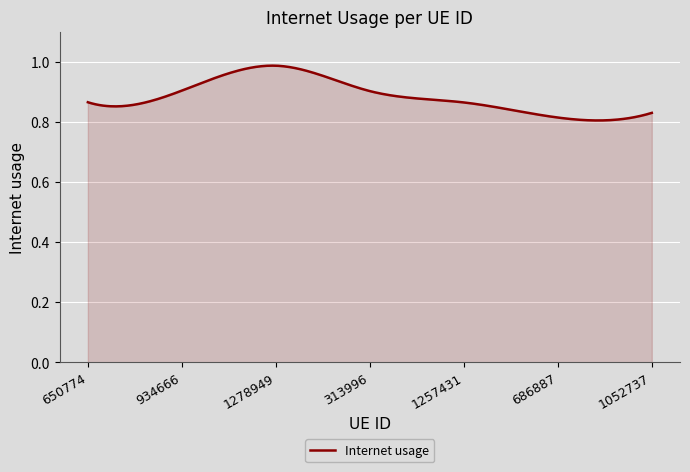

How many interior local peaks (higher than both neighbors) does the data have?

1